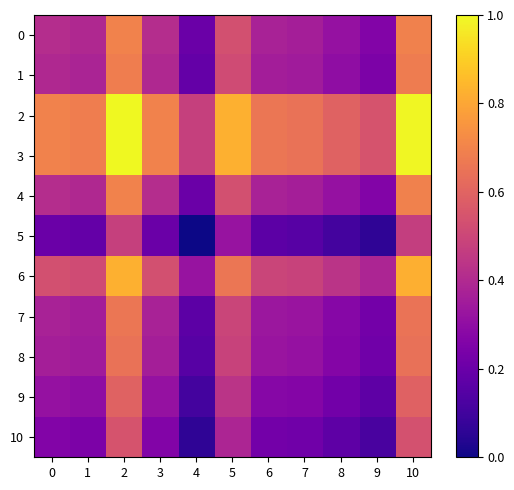

Which series has the widest spread of values?

2